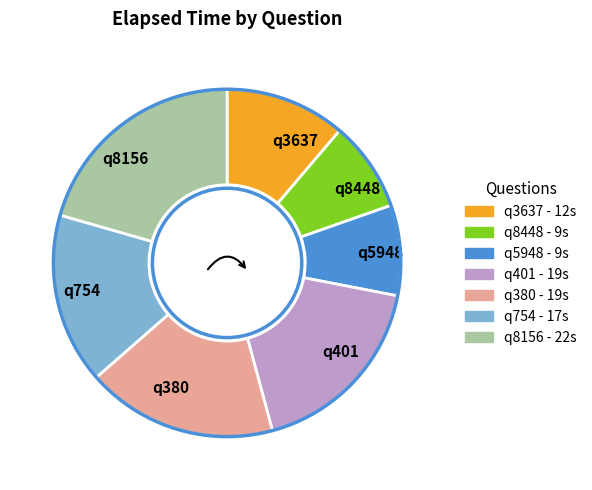

Which slice is the largest?

q8156